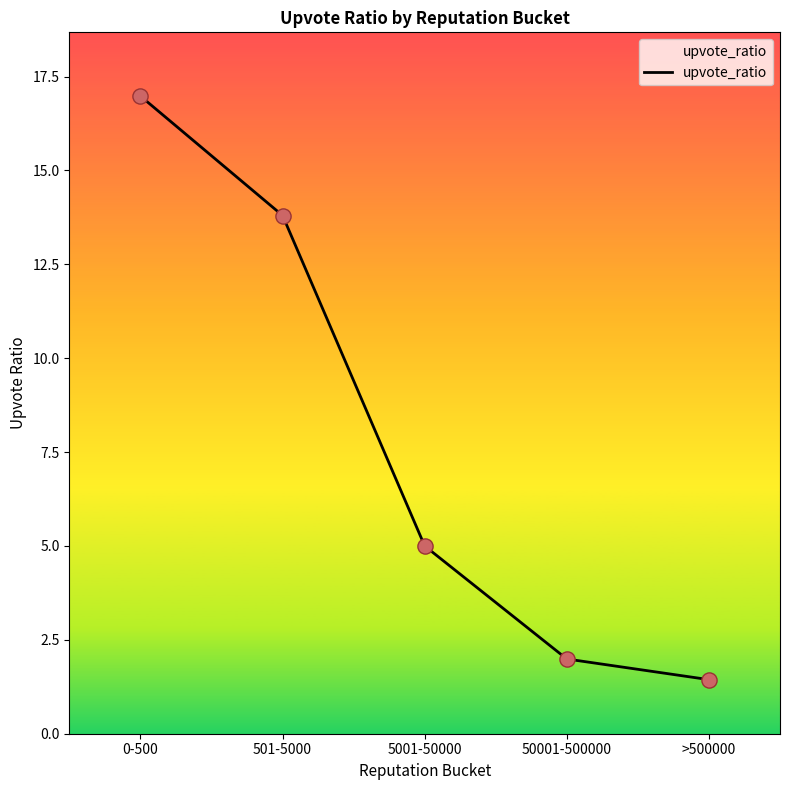

Which has a higher value, 5001-50000 or 50001-500000?

5001-50000